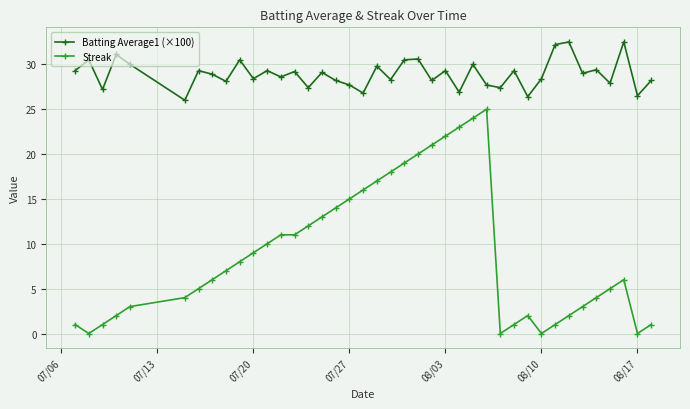

Which series has the largest range (max minus min)?

Streak